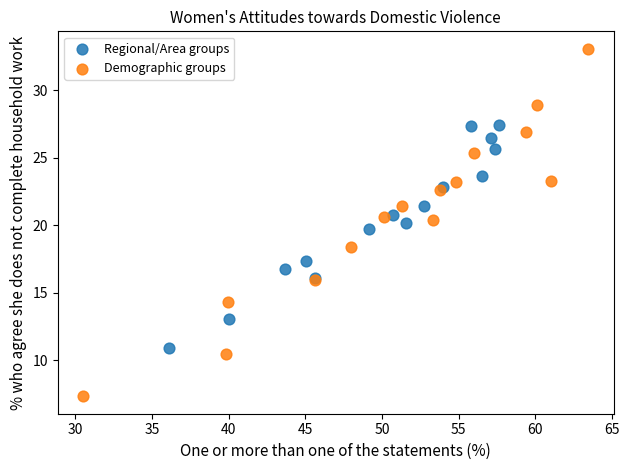

Which series has the largest Y range (max minus min)?

Demographic groups